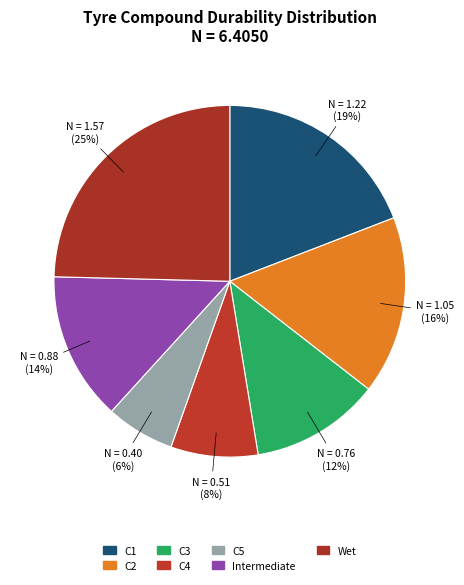

Combined, do C1 and C5 account for over 50%?

No